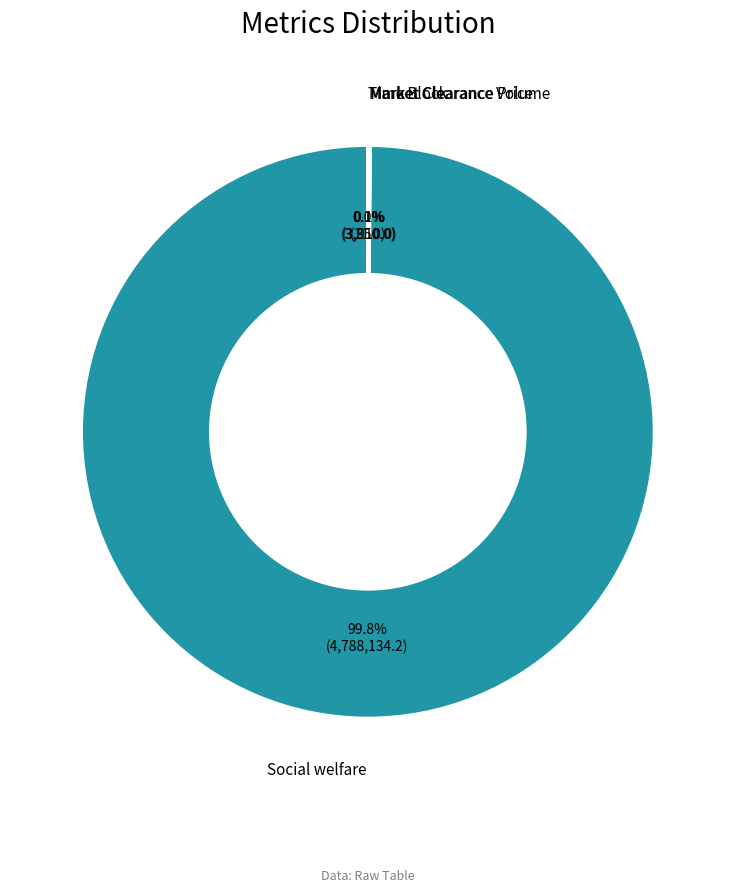

Is there a majority slice in this chart?

Yes